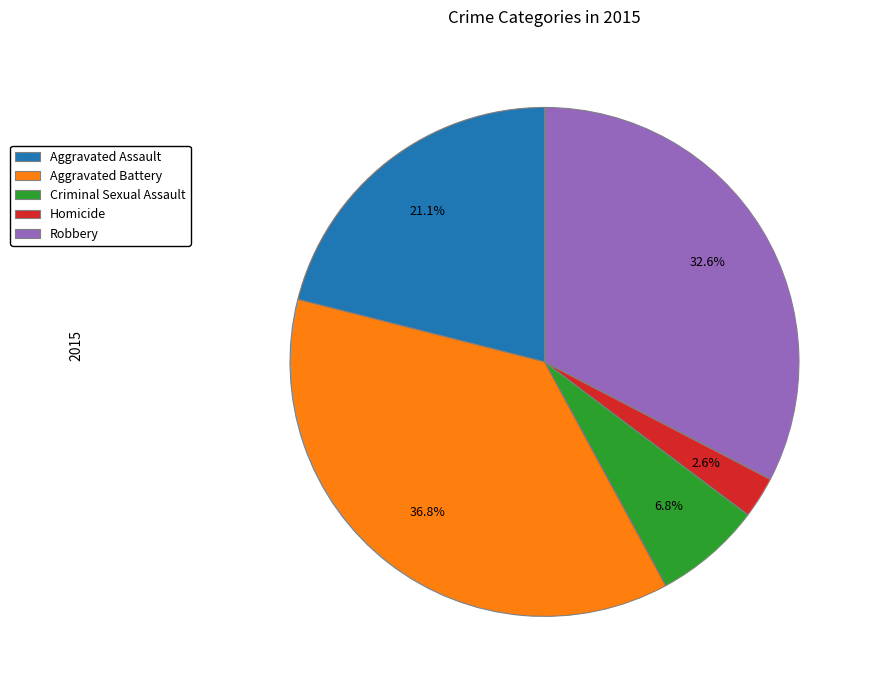

To the nearest percent, what is the difference between the largest and smallest slice percentages?

34%